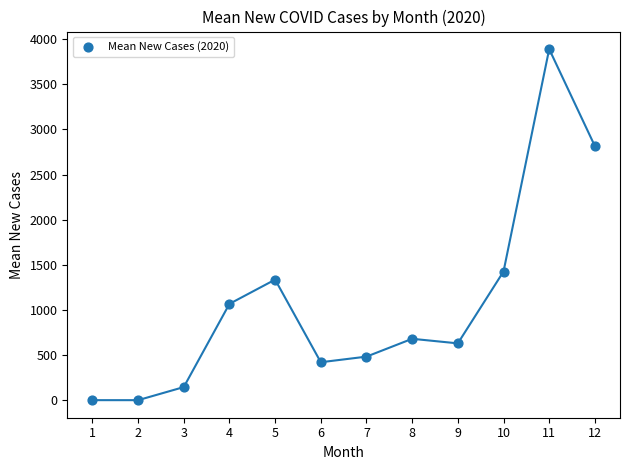

What is the average X value?

6.5